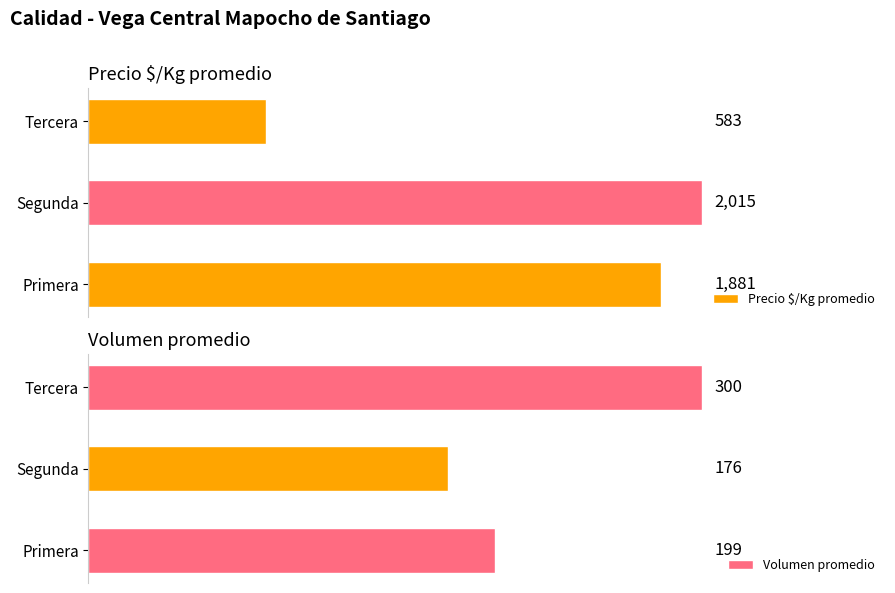

Which series has the largest total across all categories?

Precio $/Kg promedio